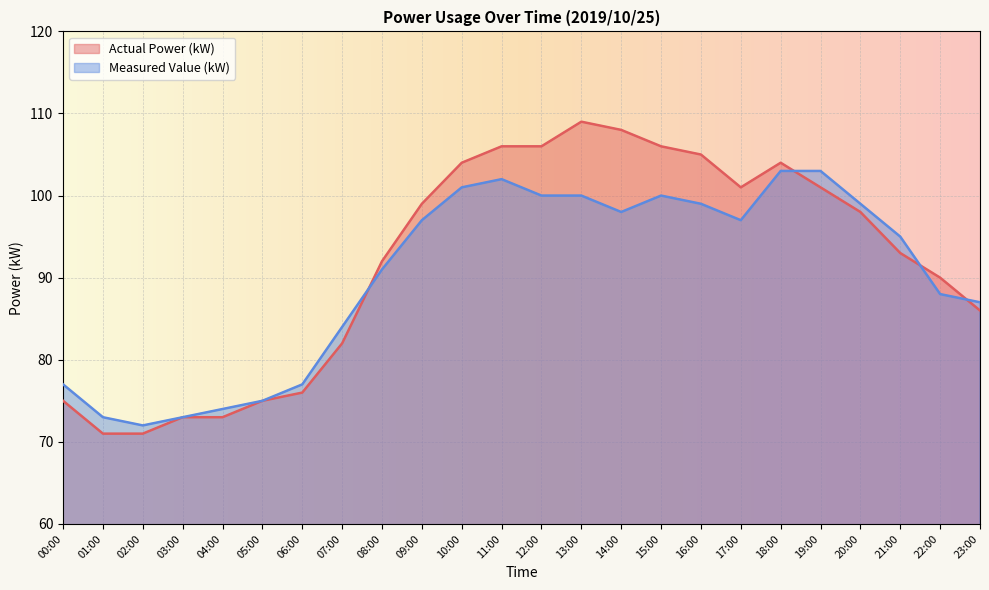

How many lines are shown in the chart?

2